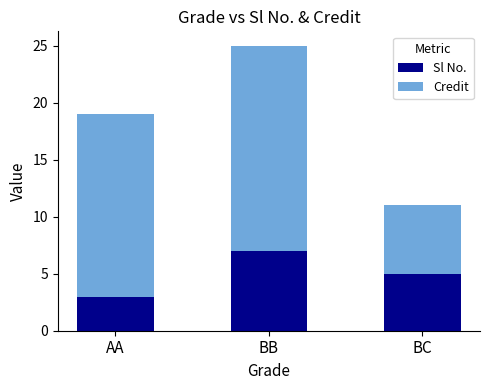

How many distinct data groups are displayed?

2